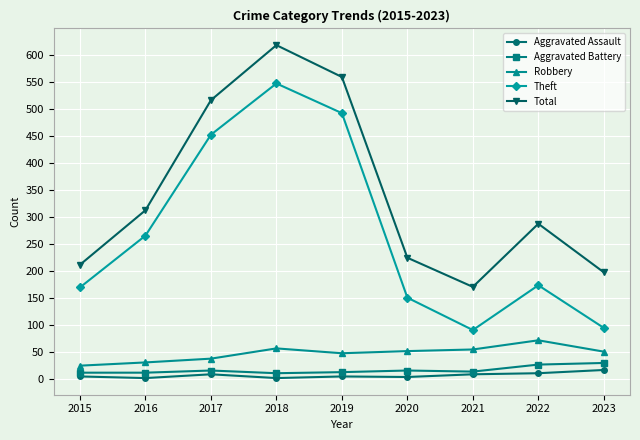

What is the difference between the maximum and minimum values in the Robbery series?

47